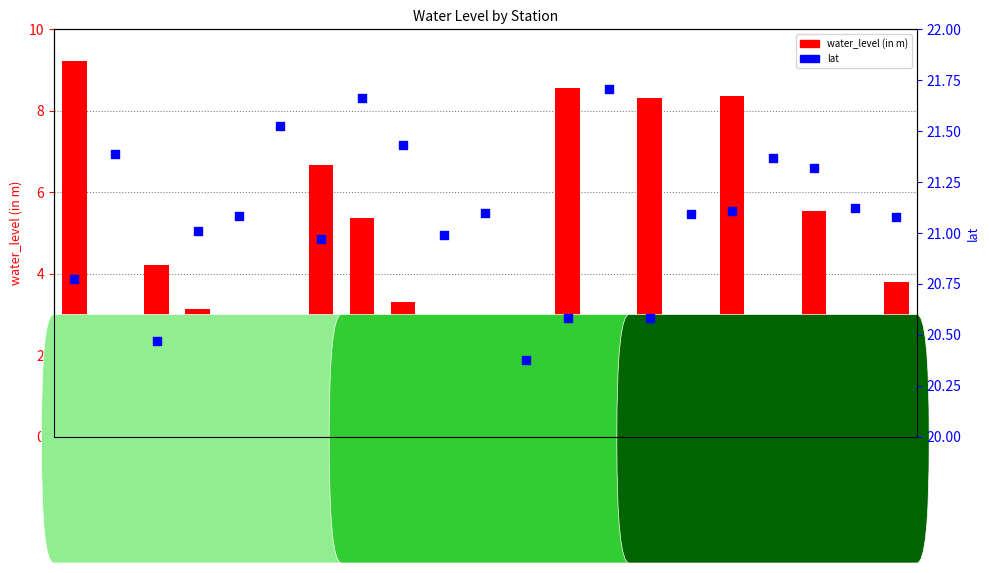

Which series contains the highest Y value?

lat